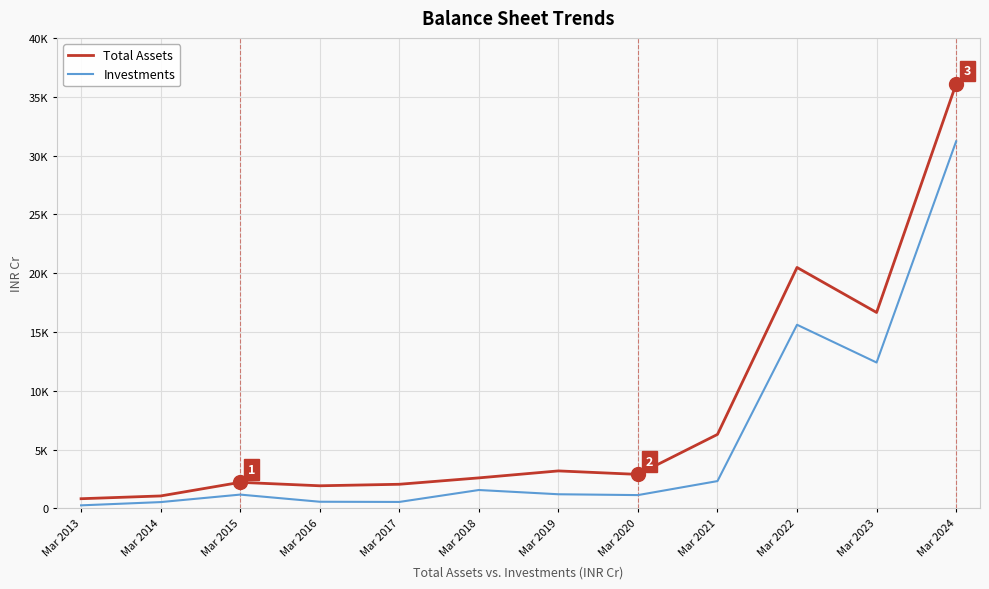

List the series in order of their peak value, lowest first.

Investments, Total Assets